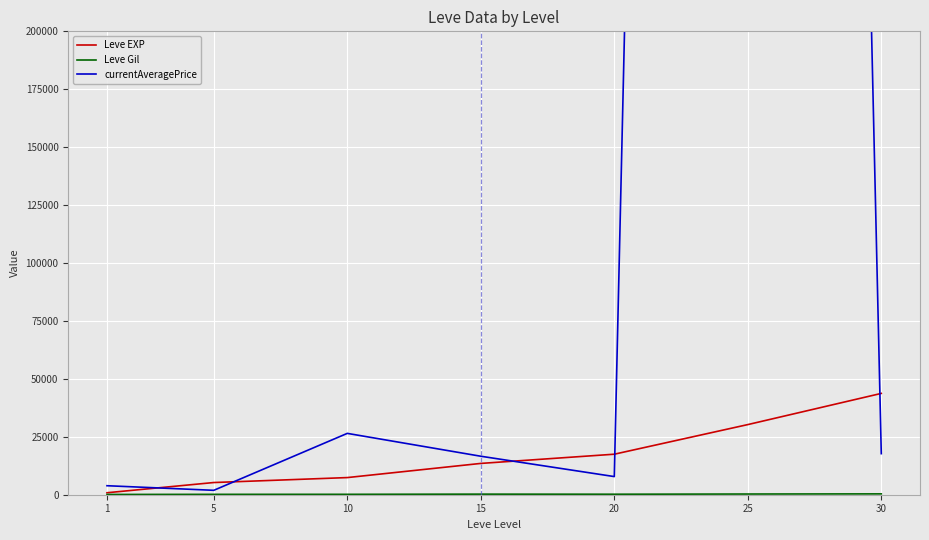

Which series has the largest range (max minus min)?

currentAveragePrice